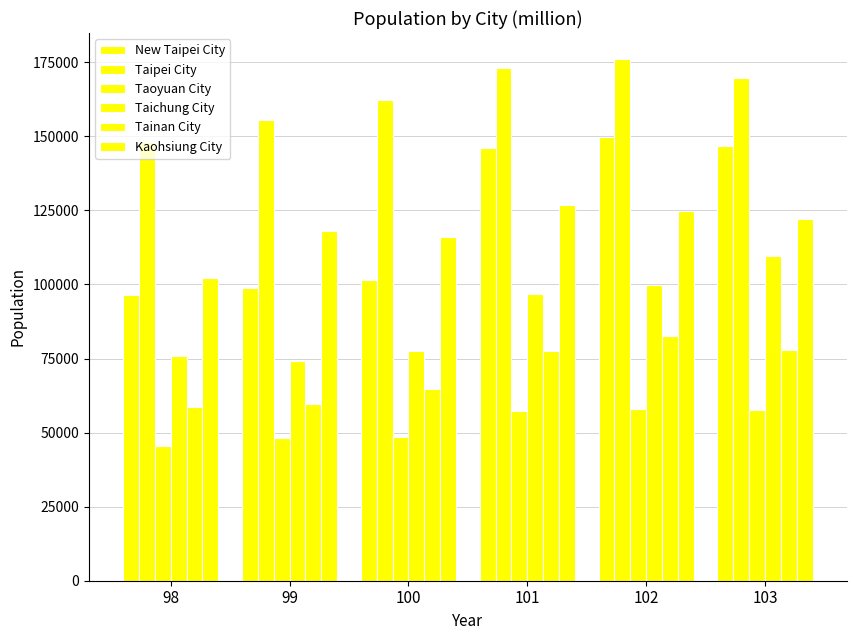

How many data points in Taoyuan City are above 57174?

3